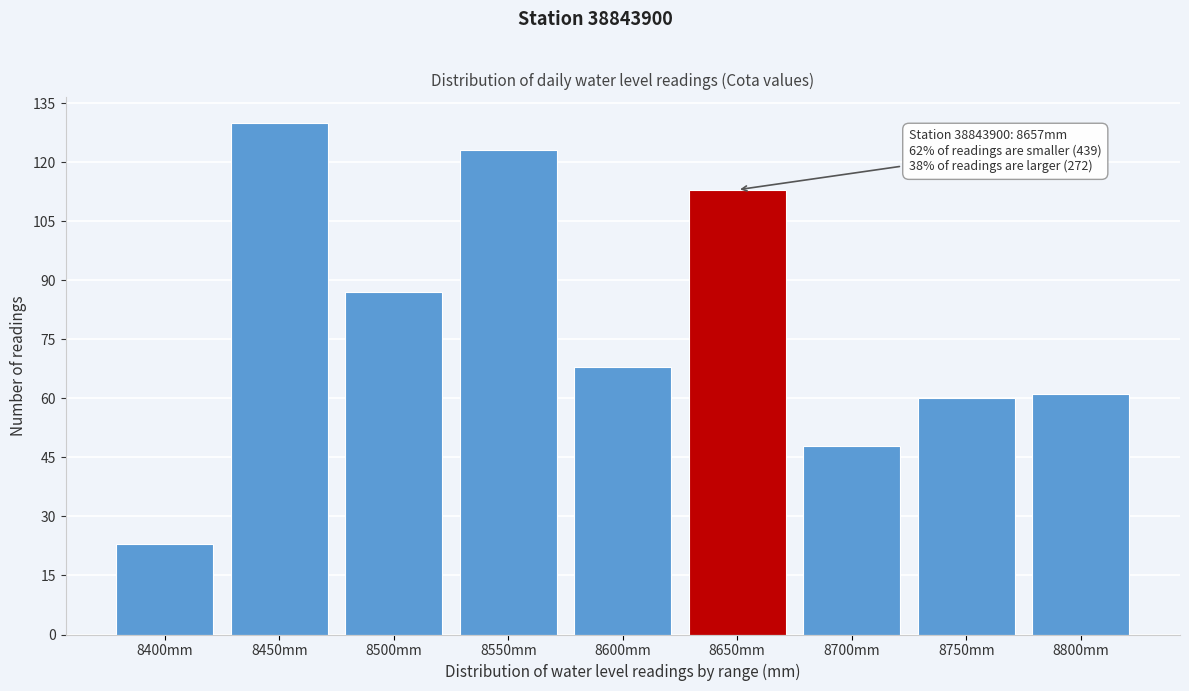

Reading left to right, what are all the values shown in this chart?

8400mm=23	8450mm=130	8500mm=87	8550mm=123	8600mm=68	8650mm=113	8700mm=48	8750mm=60	8800mm=61